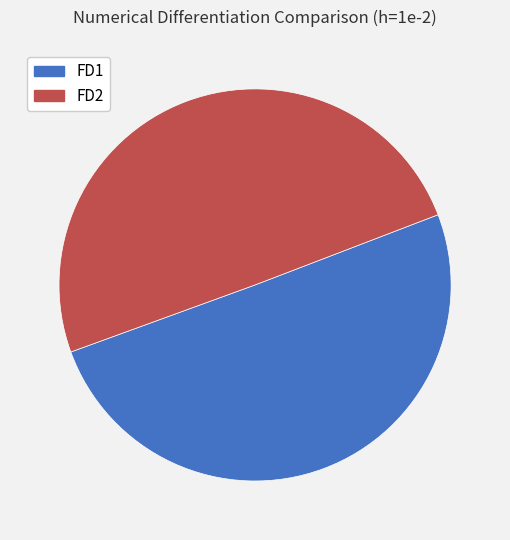

How many slices are in this pie chart?

2